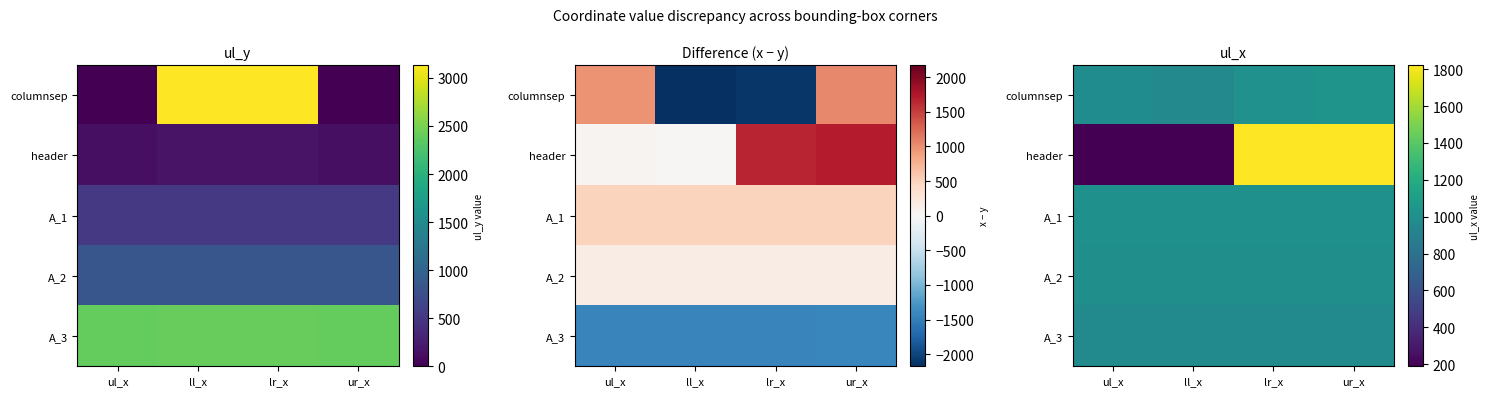

How many values in the header series are below 1822?

2